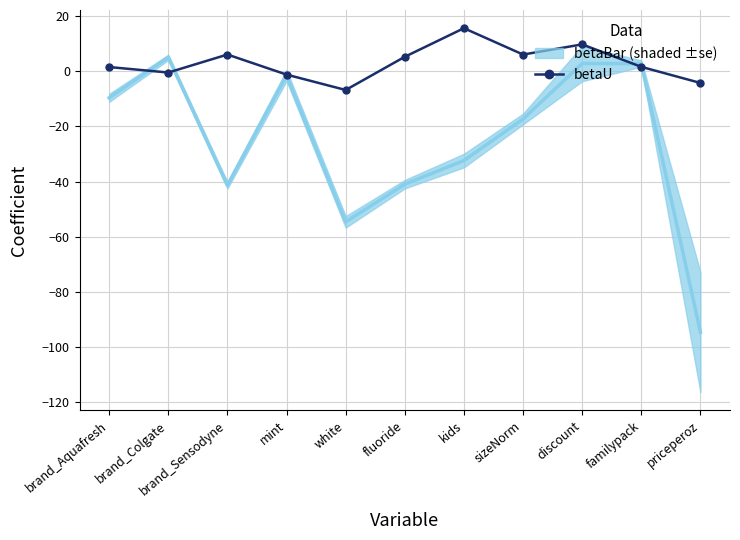

What is the maximum value shown in the chart?

15.7